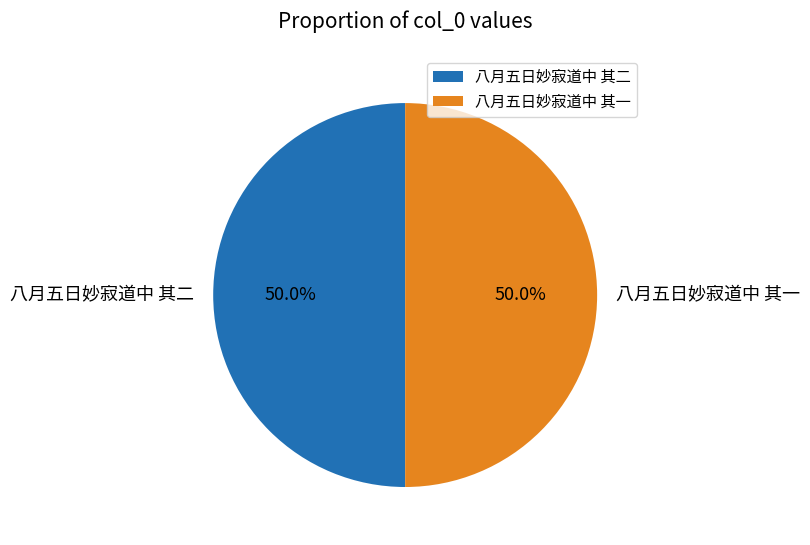

Combined, do 八月五日妙寂道中 其一 and 八月五日妙寂道中 其二 account for over 50%?

Yes